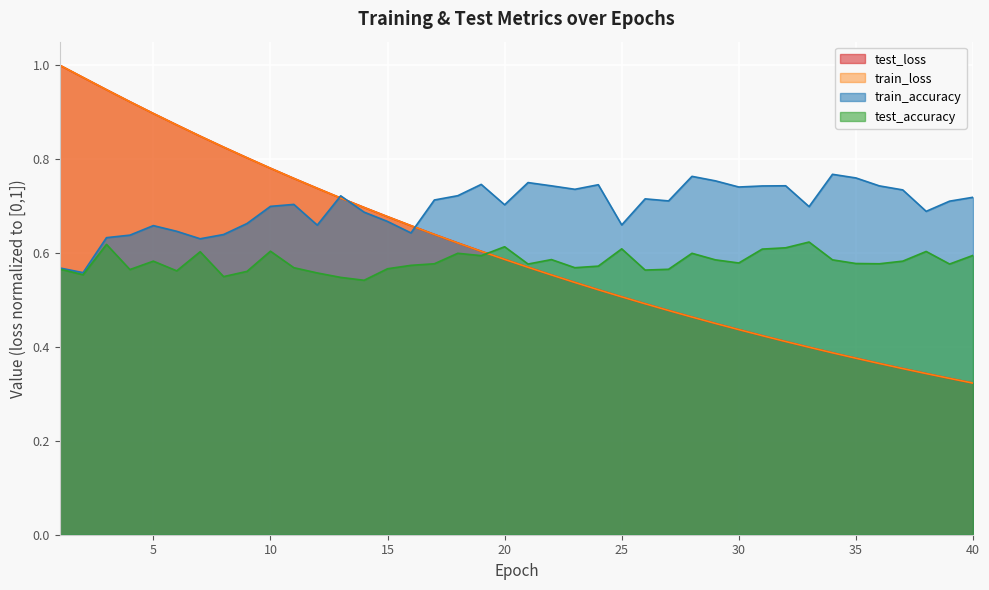

Between 30 and 31, which series saw the biggest shift?

test_accuracy